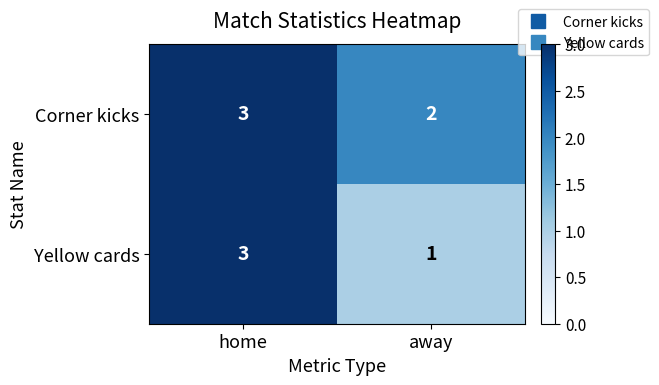

What is the maximum value shown in the chart?

3